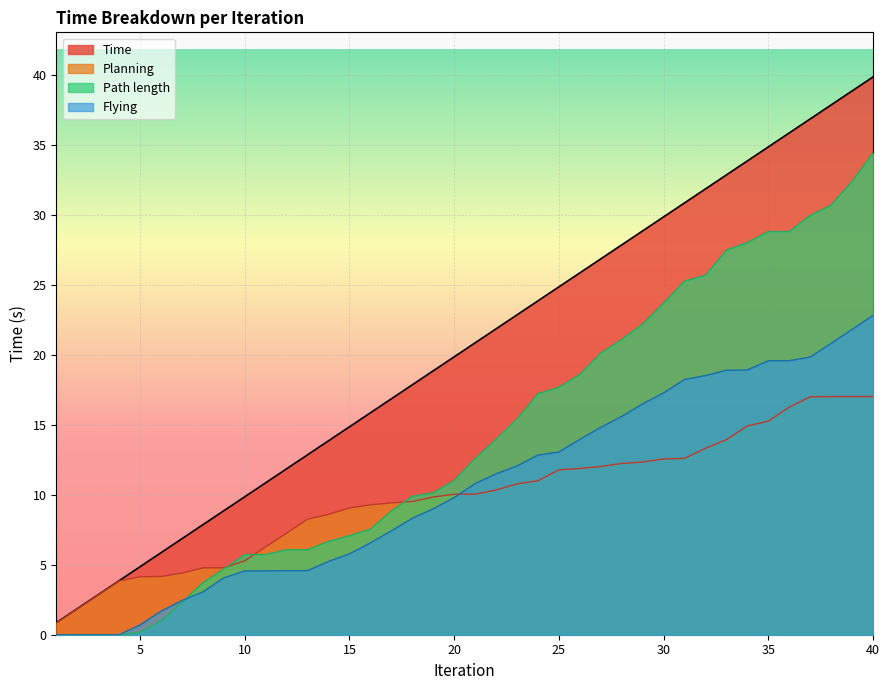

What are all the series names shown in the legend?

Time, Planning, Path length, Flying